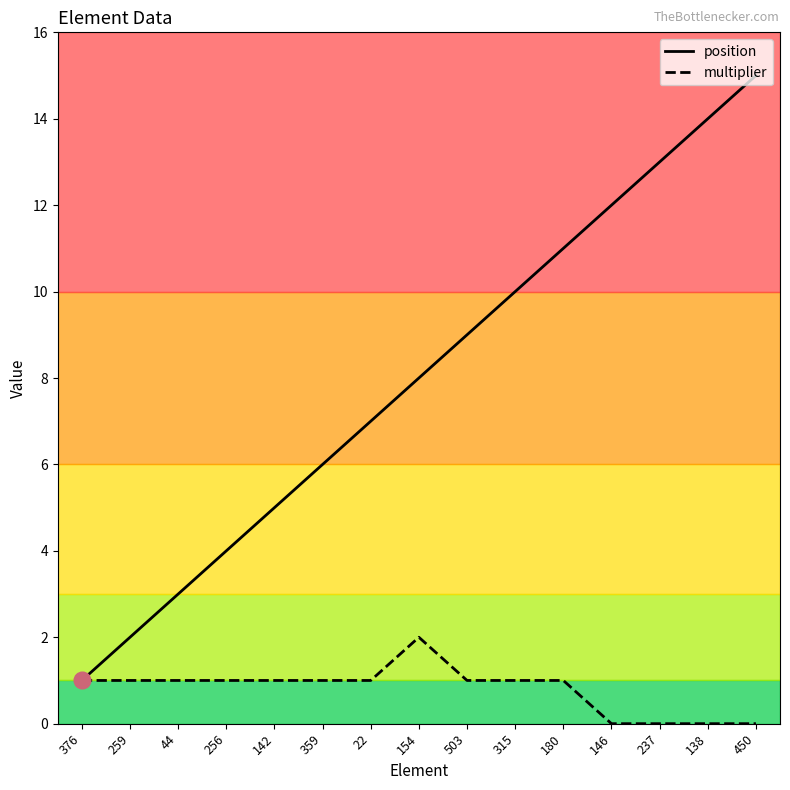

Count the multiplier values in the range 0 to 1.

14